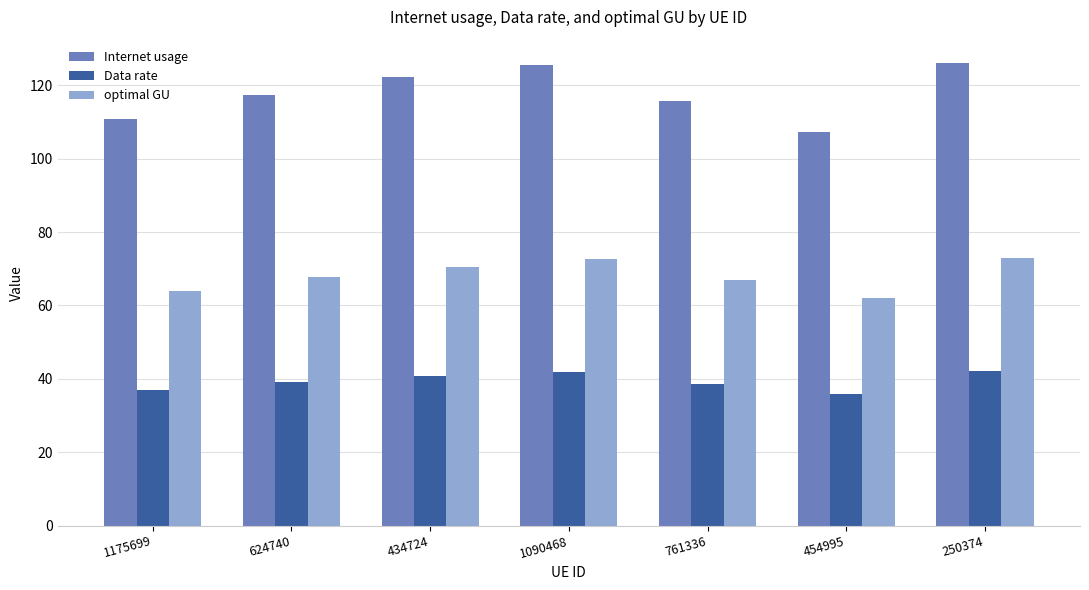

What is the minimum value shown in the chart?

35.8